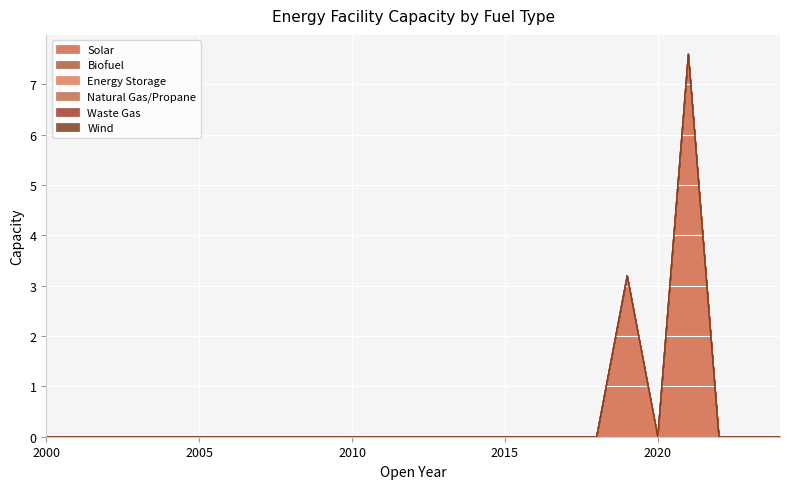

Which series has the widest spread of values?

Solar